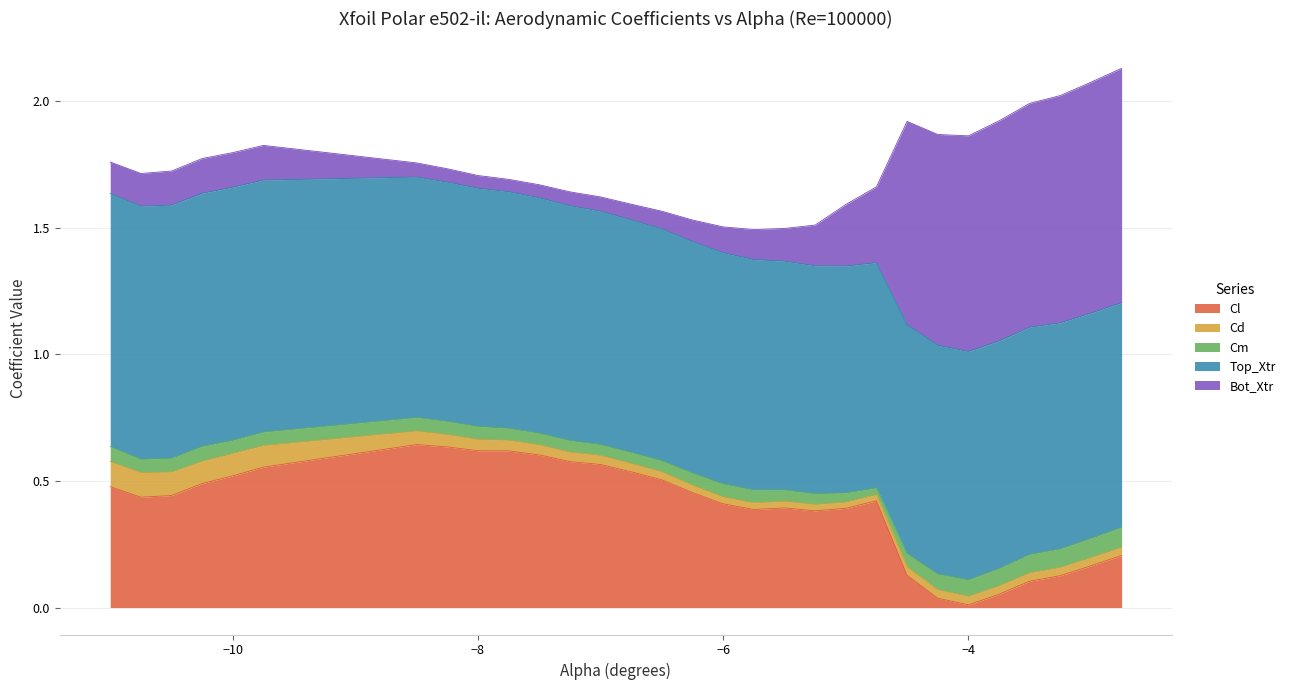

Does the chart display data point markers on the line(s)?

No